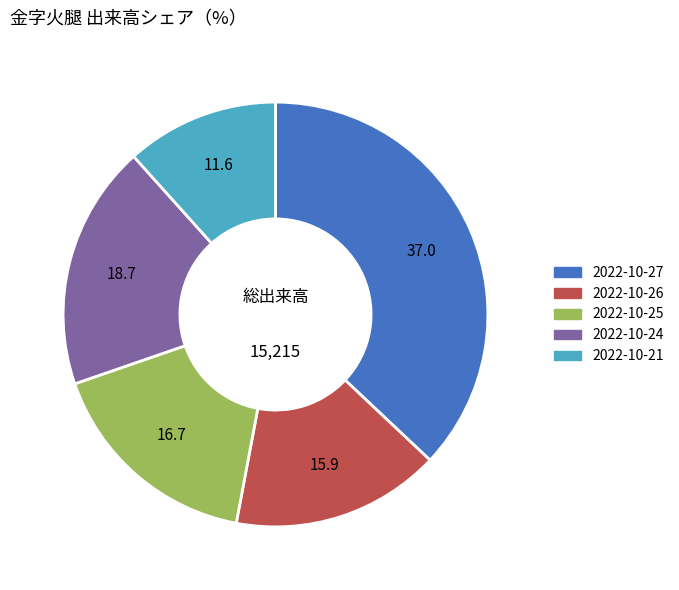

Is there a majority slice in this chart?

No